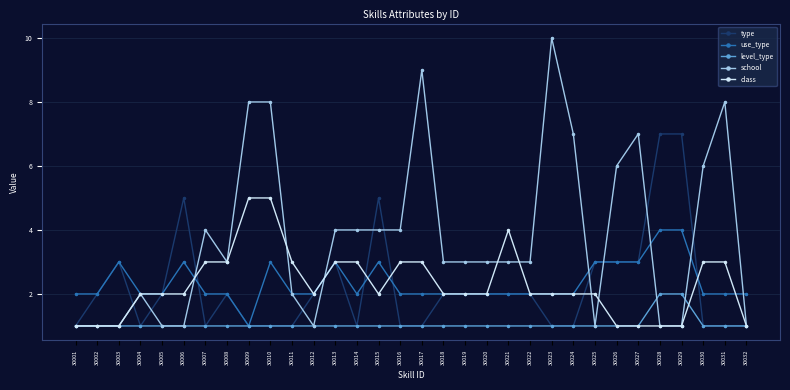

Rank the series by their maximum value, from highest to lowest.

school, type, class, use_type, level_type